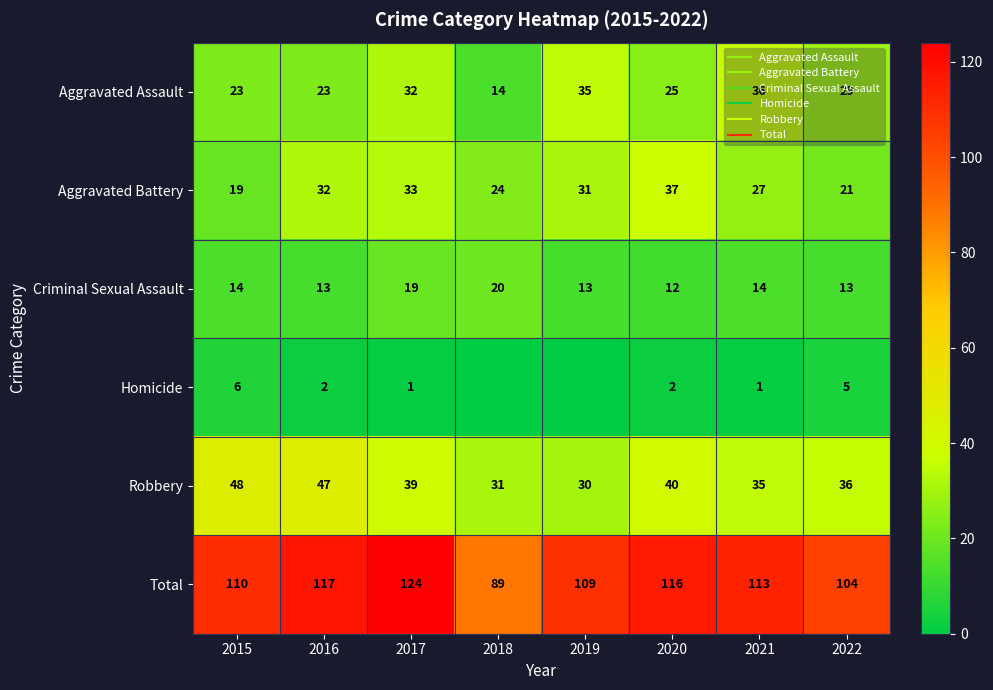

The Robbery series shows 39 at 2017. True or false?

True